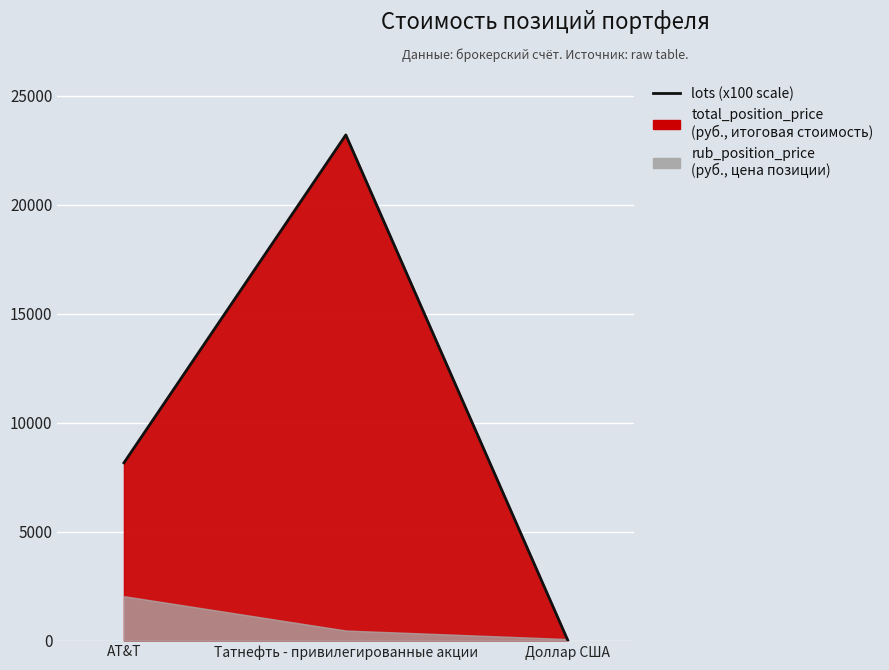

What is the difference between the maximum and minimum values?

23182.5